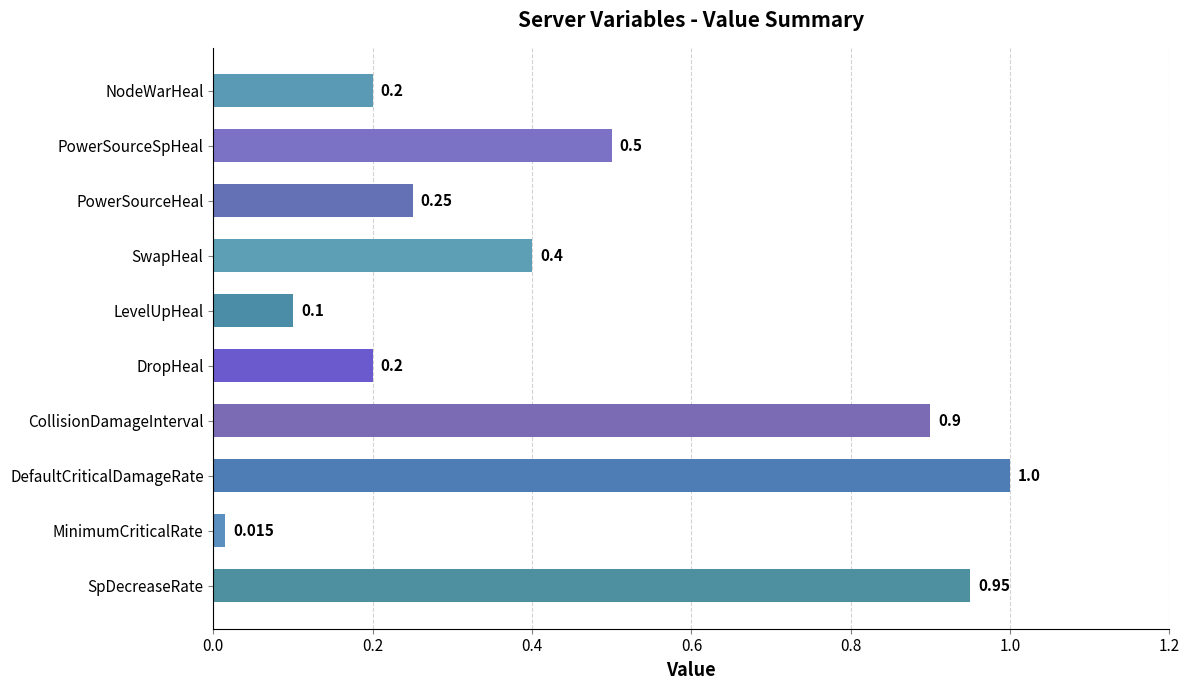

Between PowerSourceSpHeal and MinimumCriticalRate, which is larger?

PowerSourceSpHeal